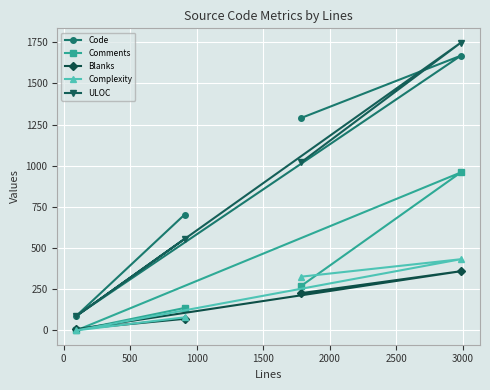

In Code, how many points are higher than both neighbors (excluding endpoints)?

1